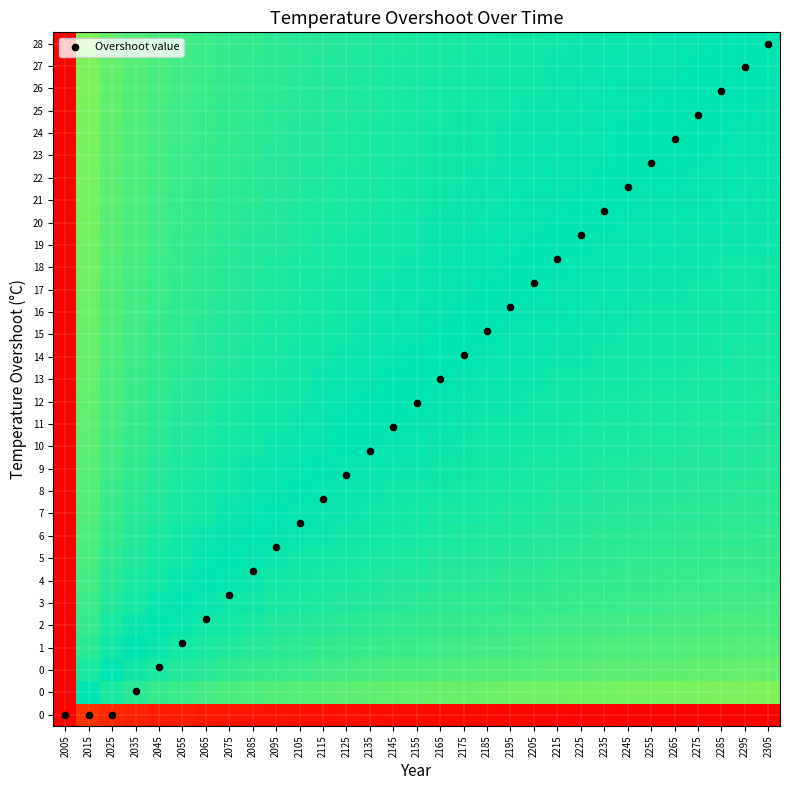

What is the total value across all series at 2295?

46.1